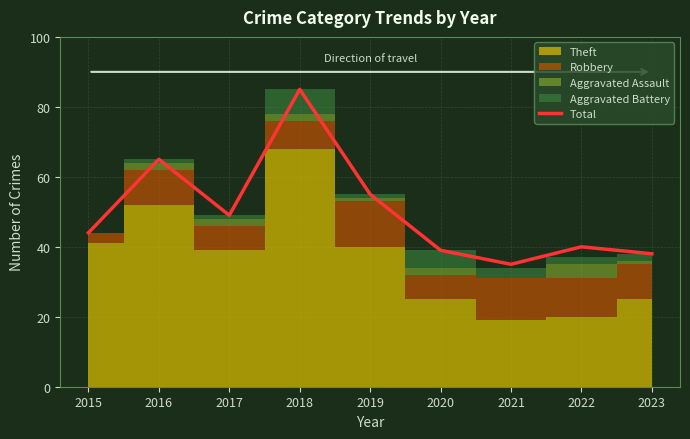

Approximately how many times larger is the value at 2020 compared to 2021?

1.1